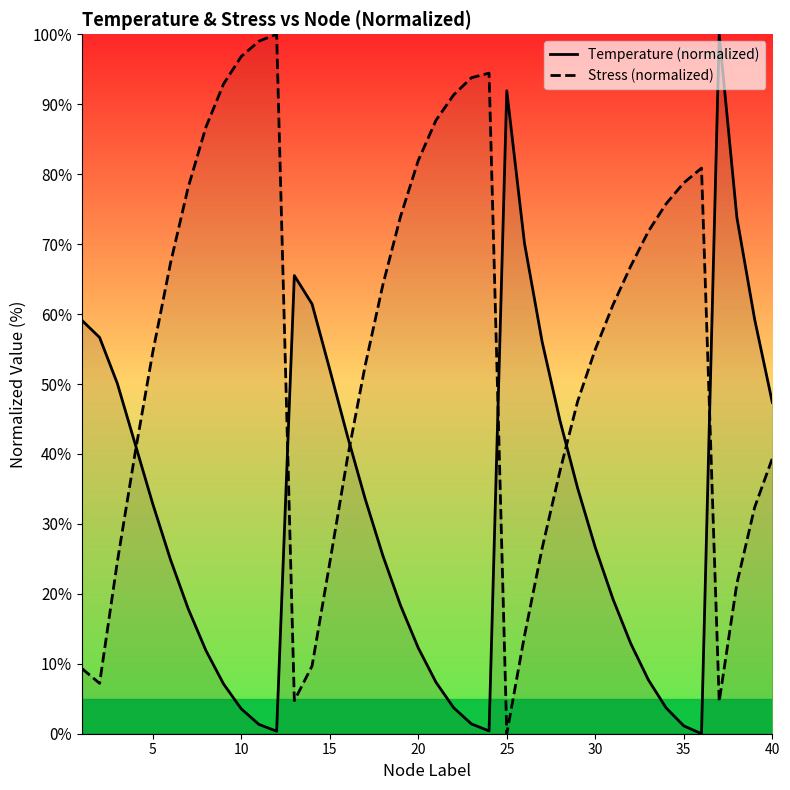

What is the average value of the Temperature (normalized) series?

32.0